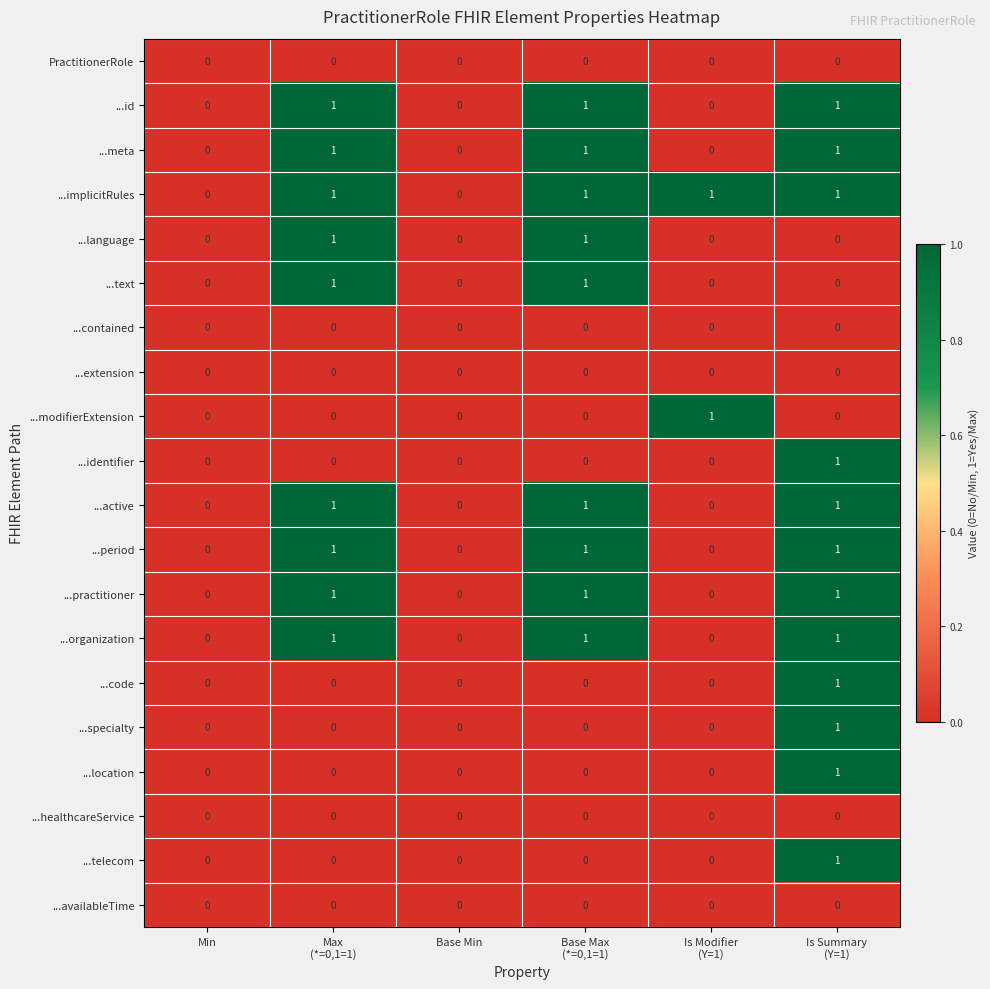

How many categories are shown in the chart?

6